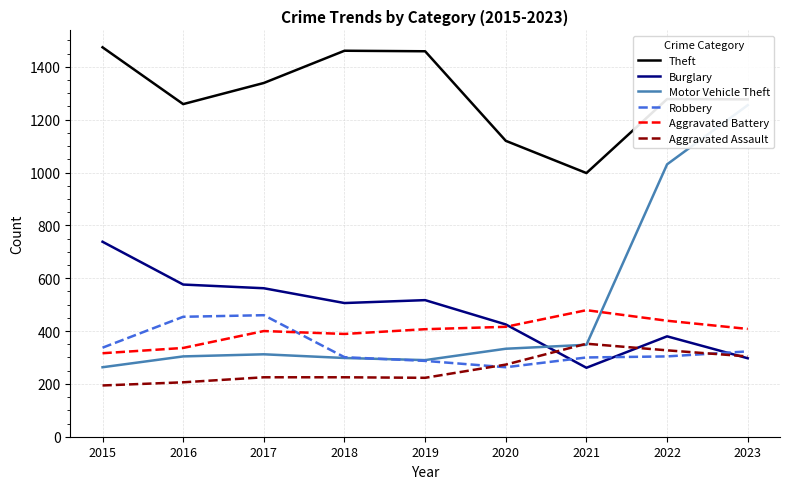

How many lines are shown in the chart?

6